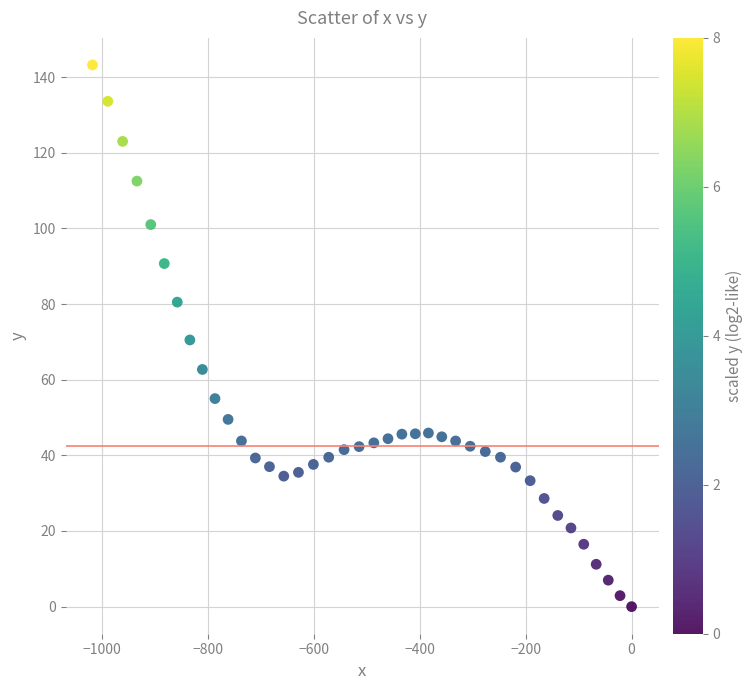

What is the range of Y values (max minus min)?

143.2